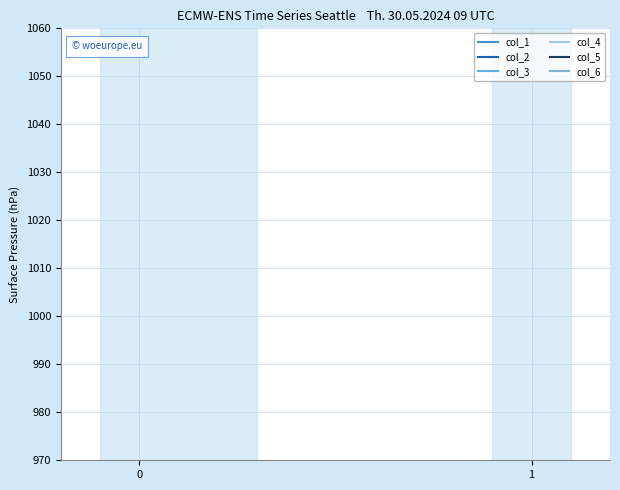

At how many categories does at least one series exceed 59?

2